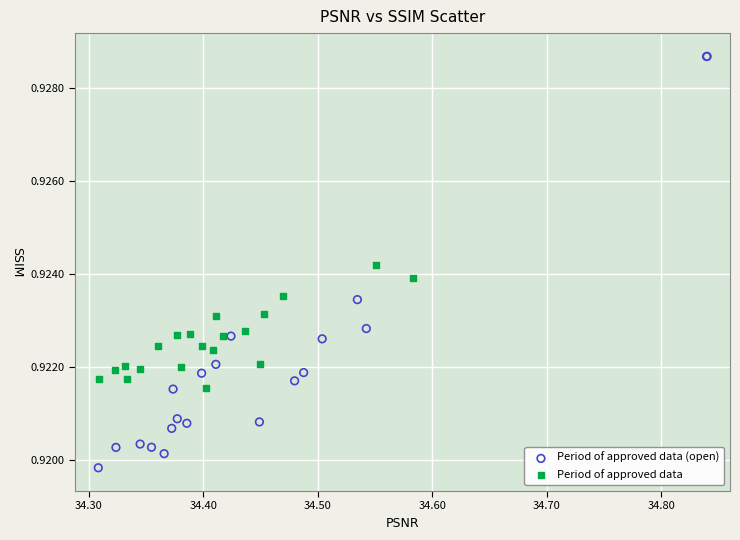

Which series has the largest Y range (max minus min)?

Period of approved data (open)